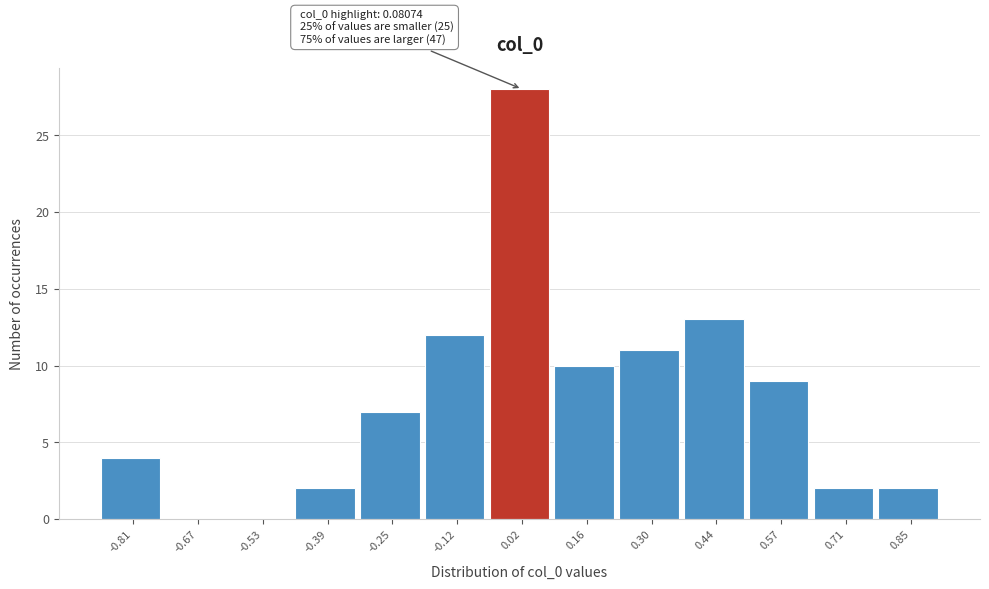

Which range on the x-axis has the tallest bar?

-0.04 to 0.10